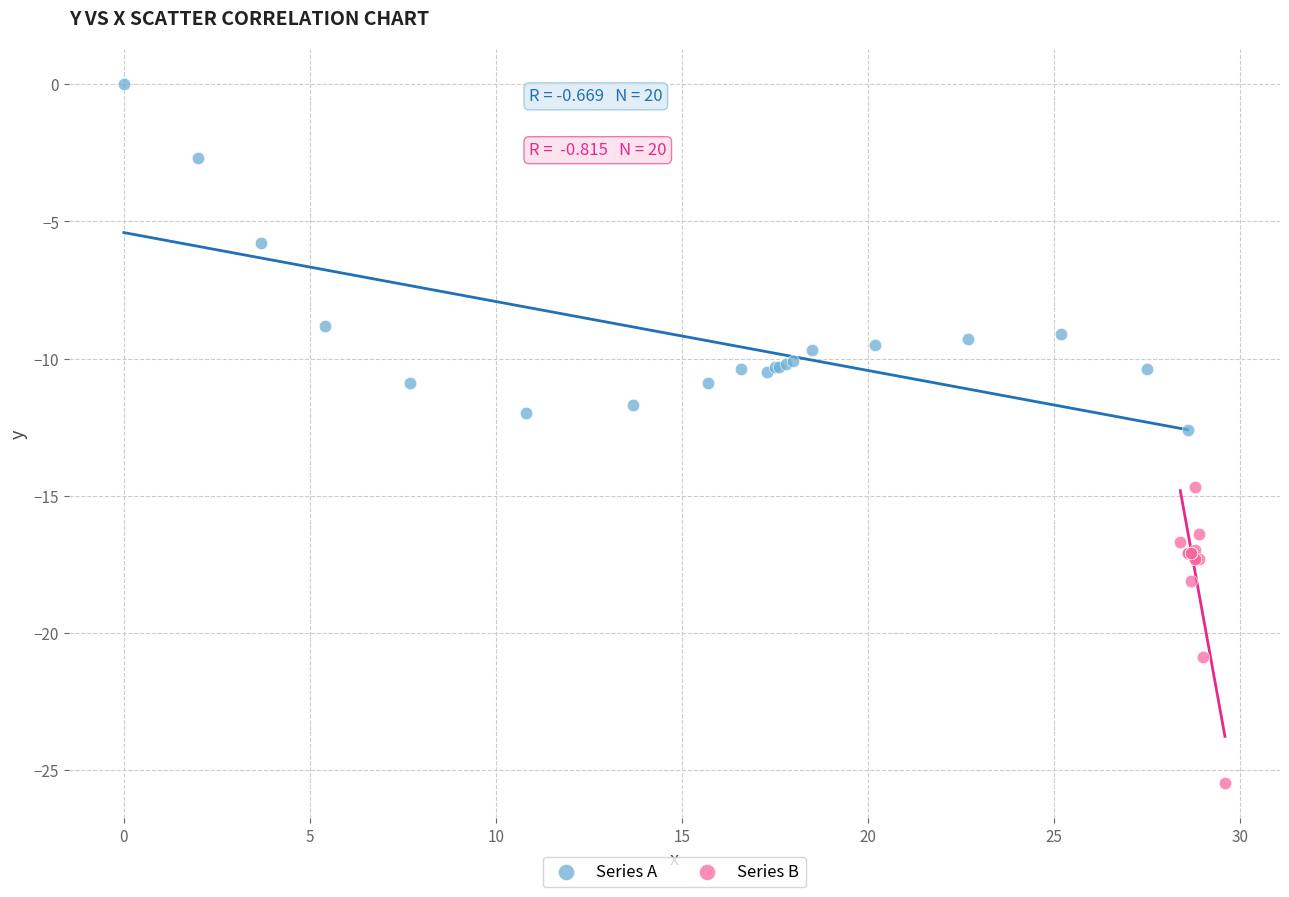

Which series has the widest spread of Y values?

Series A